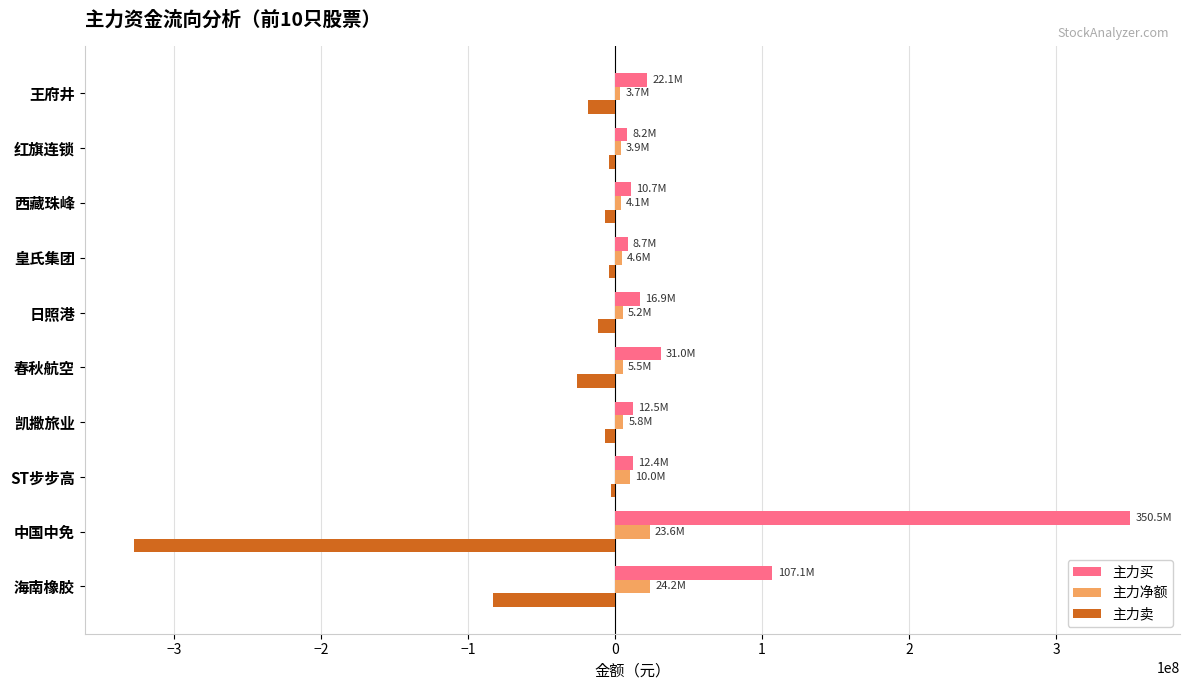

True or false: 主力卖 has a value of -82976550 at 海南橡胶.

True